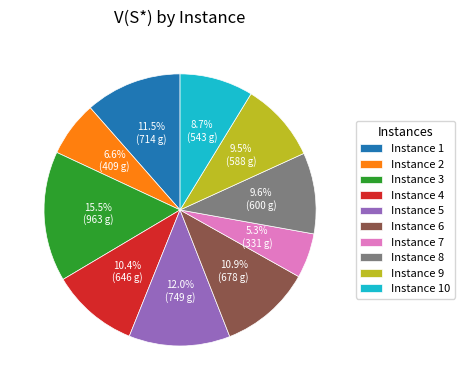

Which category has the smallest portion of the pie?

Instance 7